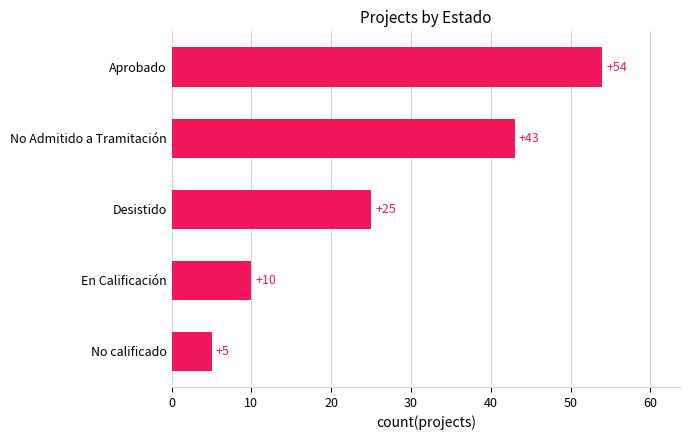

Is it true that the value at No calificado is 7?

False